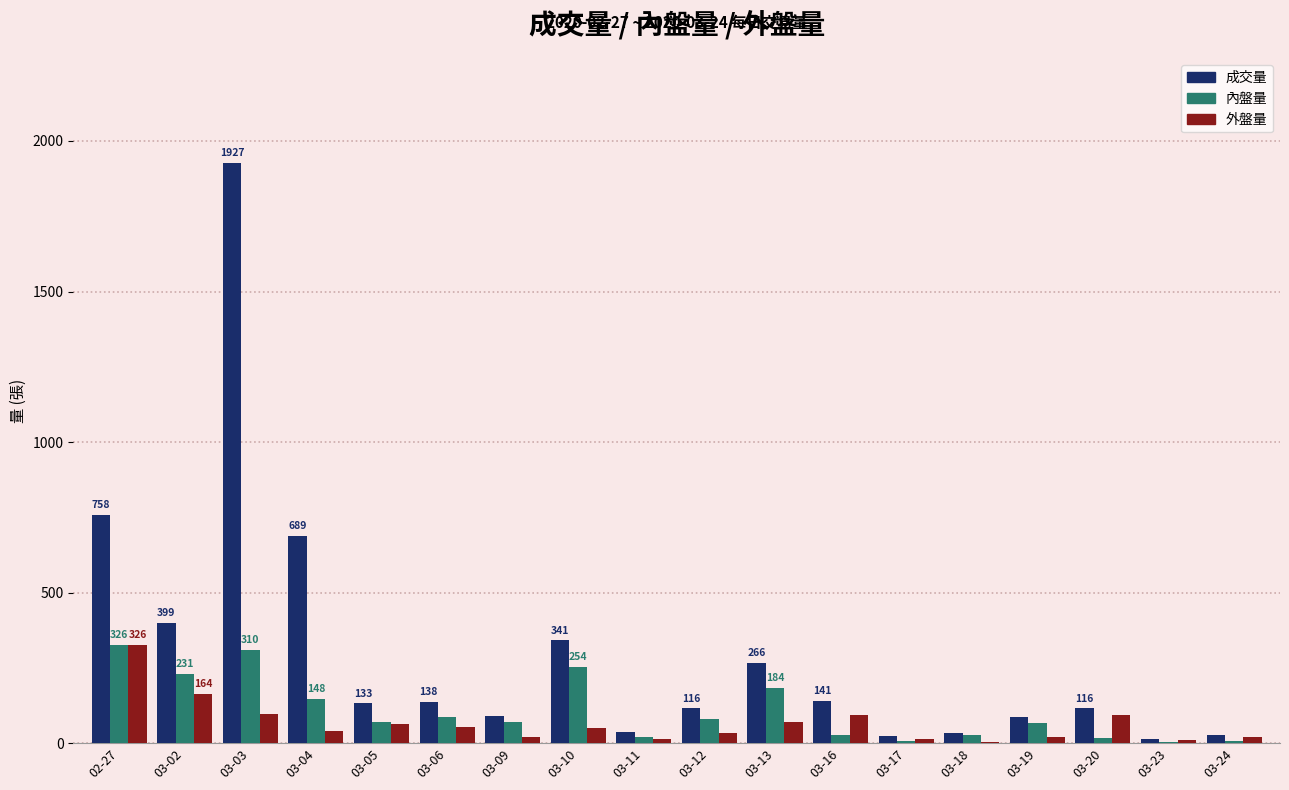

Which category has the highest value in the 成交量 series?

03-03